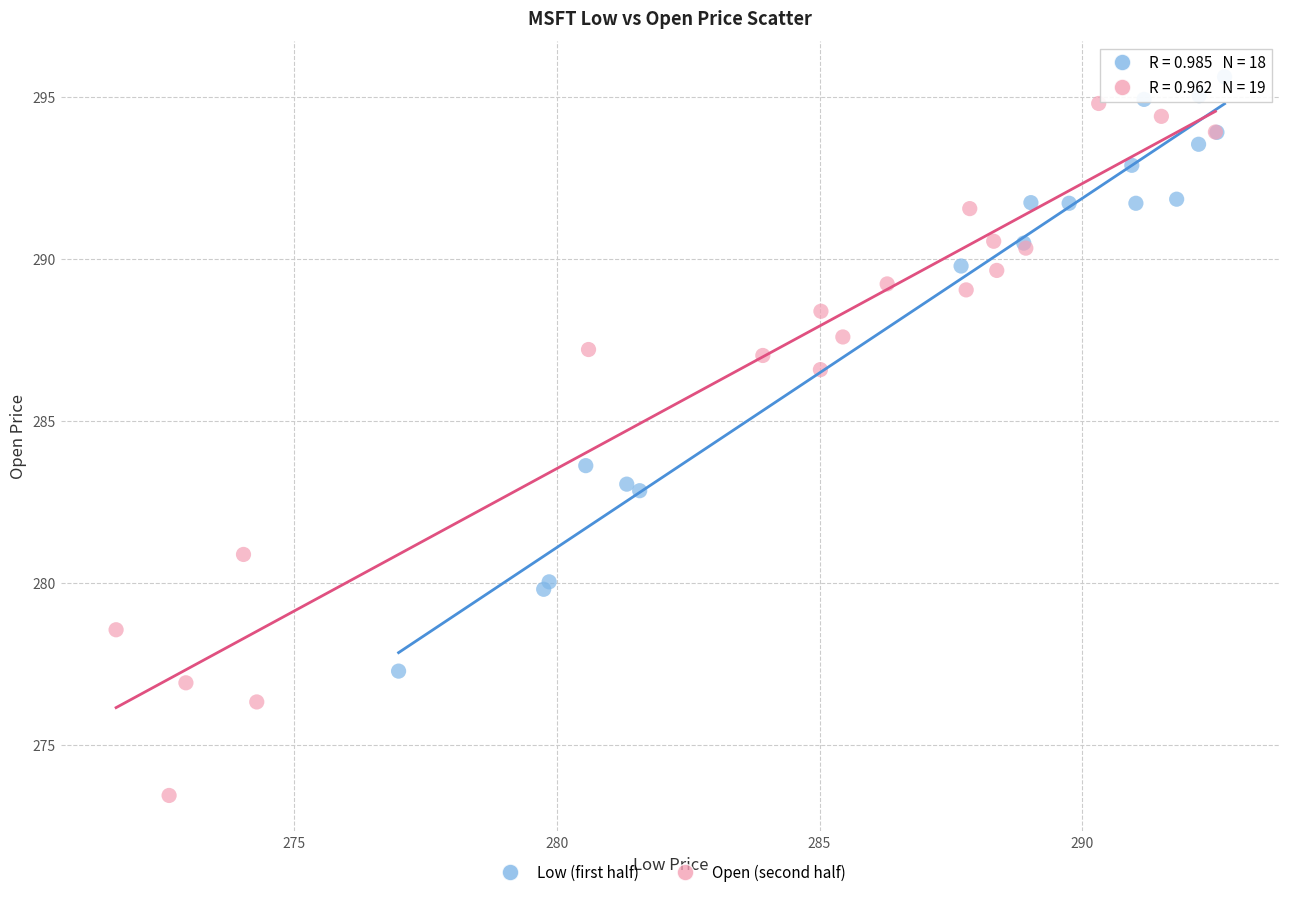

Which series has the largest Y range (max minus min)?

Open (second half)